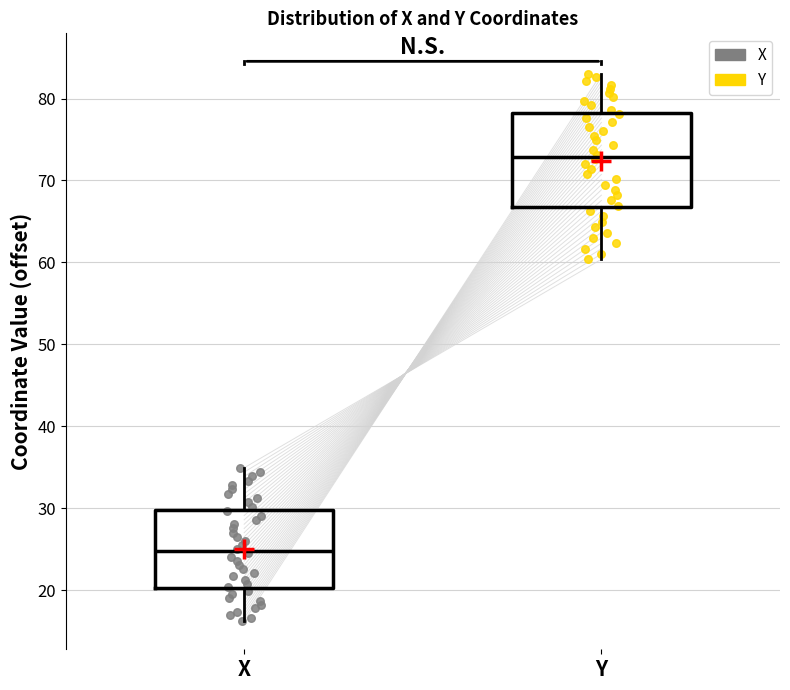

Reading left to right, read every box against the y-axis: the position of its median line, the range the box covers, and the ends of its whiskers. The values are not printed on the chart, so give them approximately, as read against the axis.

X: median 25, box 20 to 30, whiskers 16 to 35
Y: median 73, box 67 to 78, whiskers 60 to 83